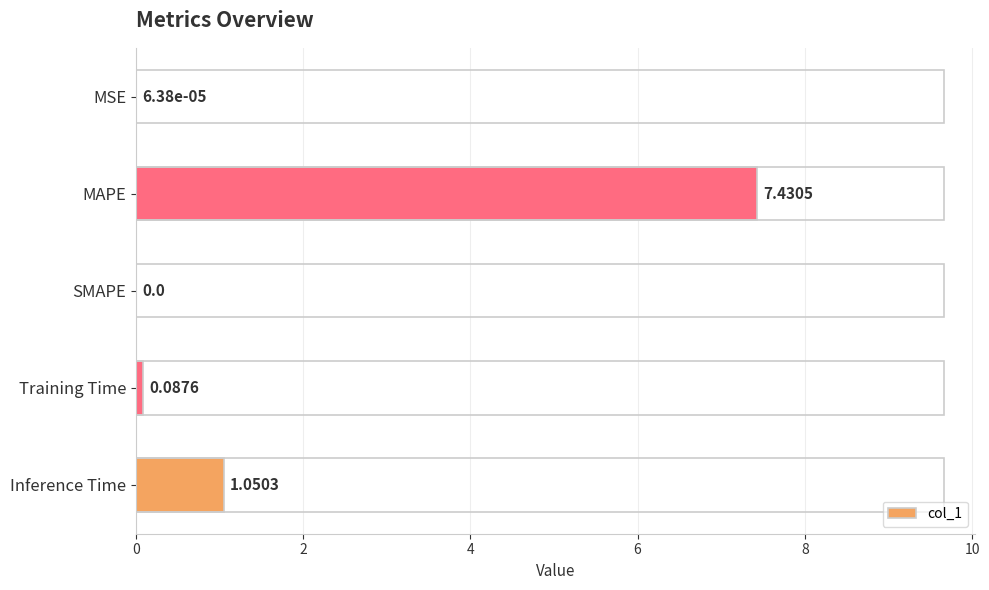

Which category has the highest value across all series?

MAPE